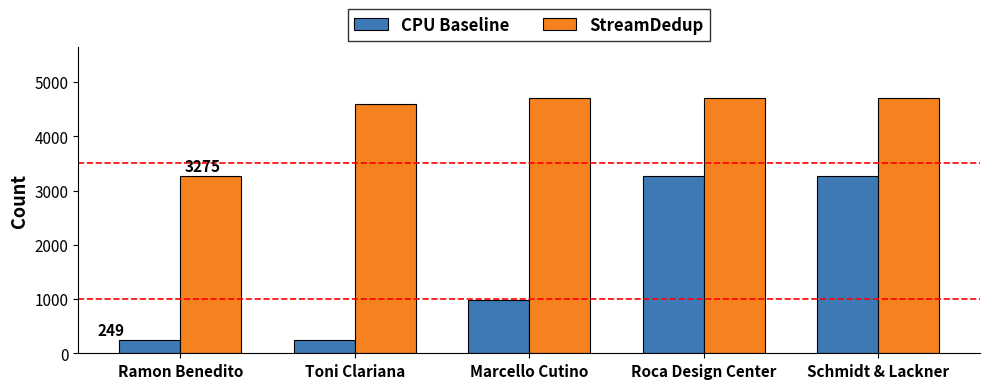

Is the value of CPU Baseline at Schmidt & Lackner greater than the value of StreamDedup at Roca Design Center?

No